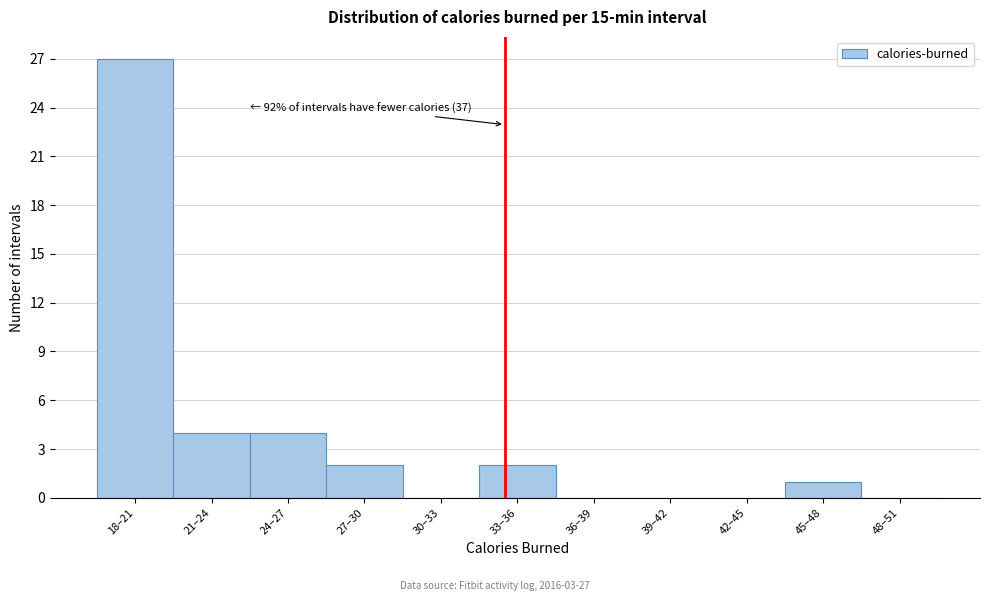

Reading left to right, list all the values displayed in this chart.

18–21=27	21–24=4	24–27=4	27–30=2	30–33=0	33–36=2	36–39=0	39–42=0	42–45=0	45–48=1	48–51=0